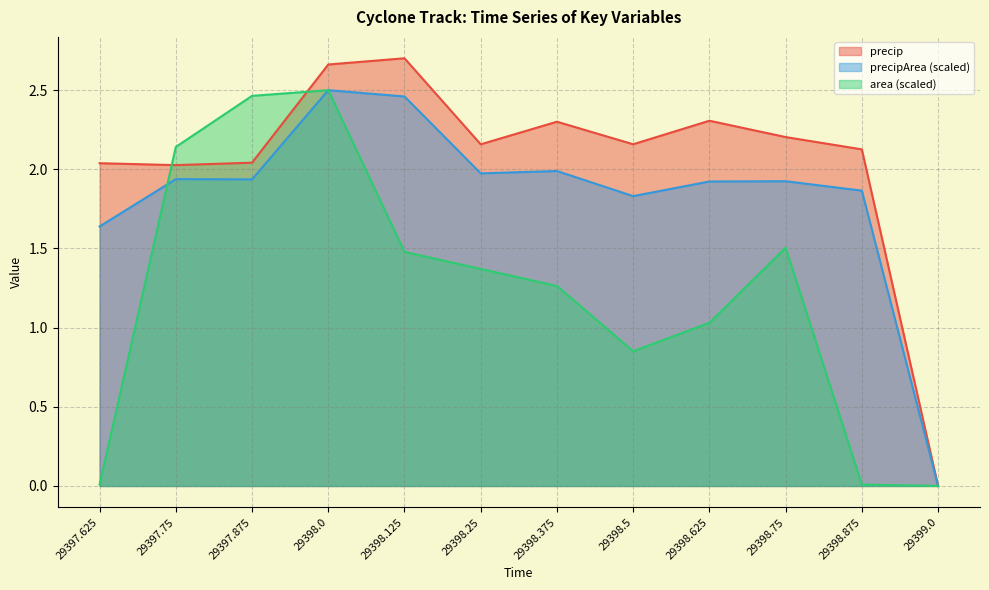

Reading left to right, extract all data points from this chart.

precip: 2.0	2.0	2.0	2.7	2.7	2.2	2.3	2.2	2.3	2.2	2.1	0.0
precipArea: 1.6	1.9	1.9	2.5	2.5	2.0	2.0	1.8	1.9	1.9	1.9	0.0
area: 0.0	2.1	2.5	2.5	1.5	1.4	1.3	0.9	1.0	1.5	0.0	0.0